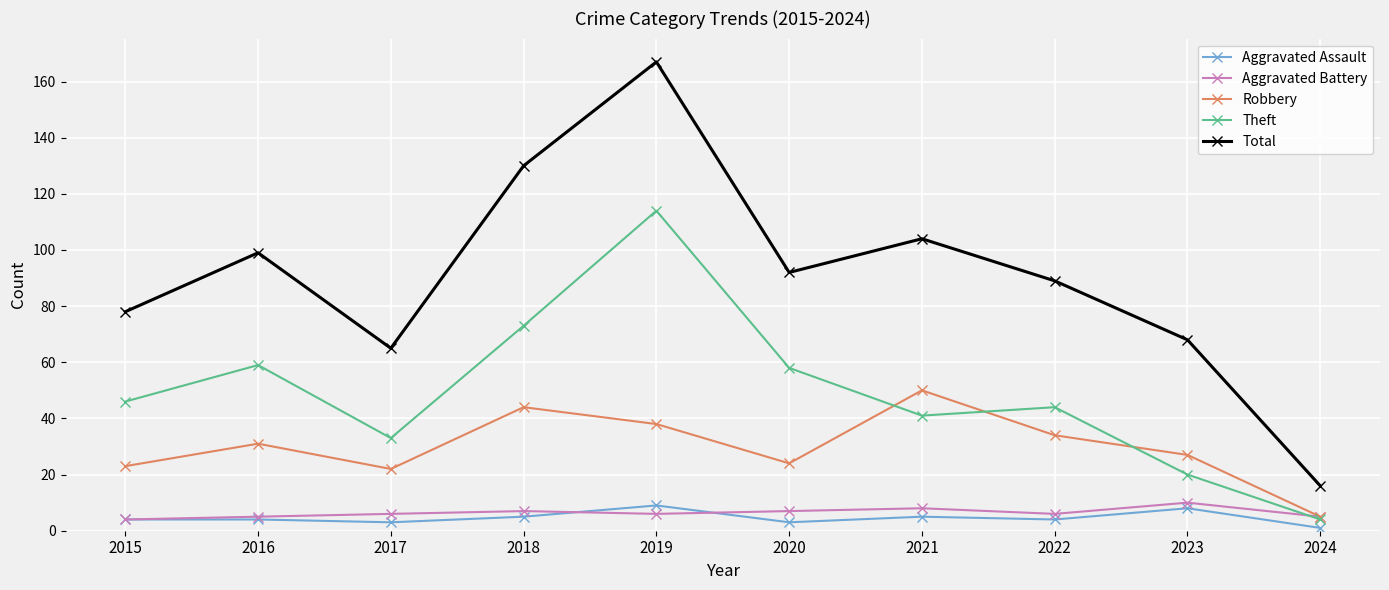

What is the total value across all series at 2015?

155